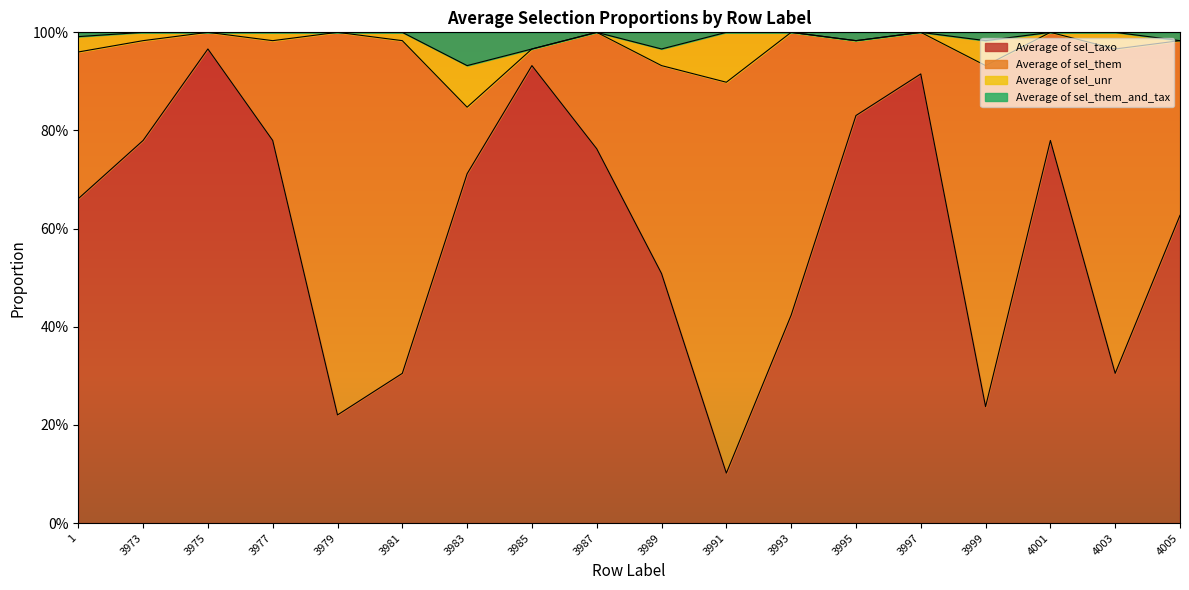

How many Average of sel_them_and_tax values are between 0 and 1?

18